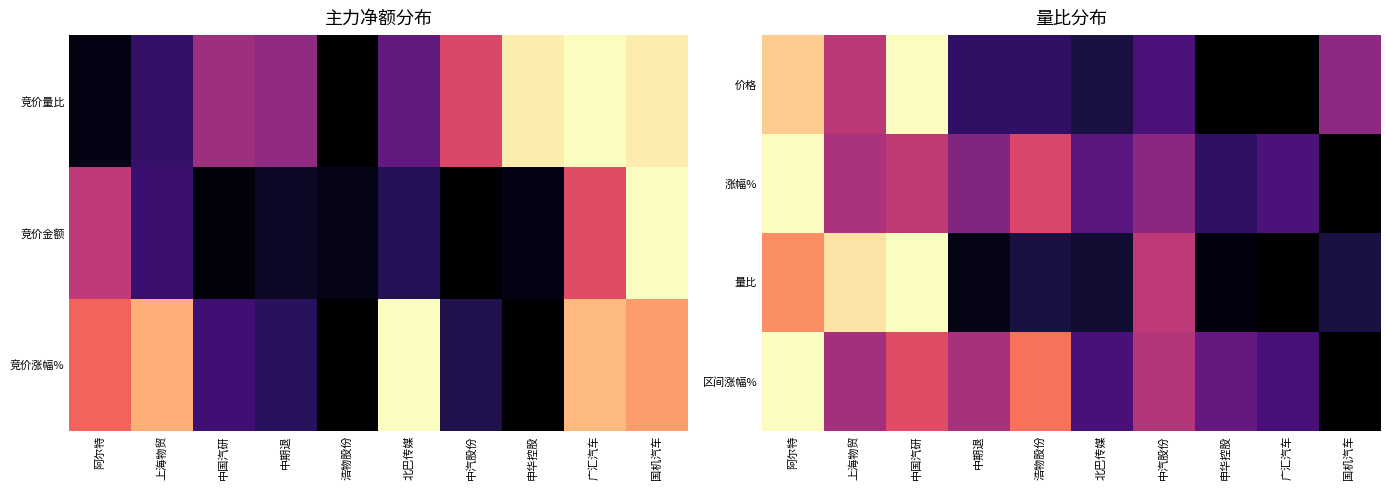

Between 浩物股份 and 北巴传媒, which is larger?

浩物股份